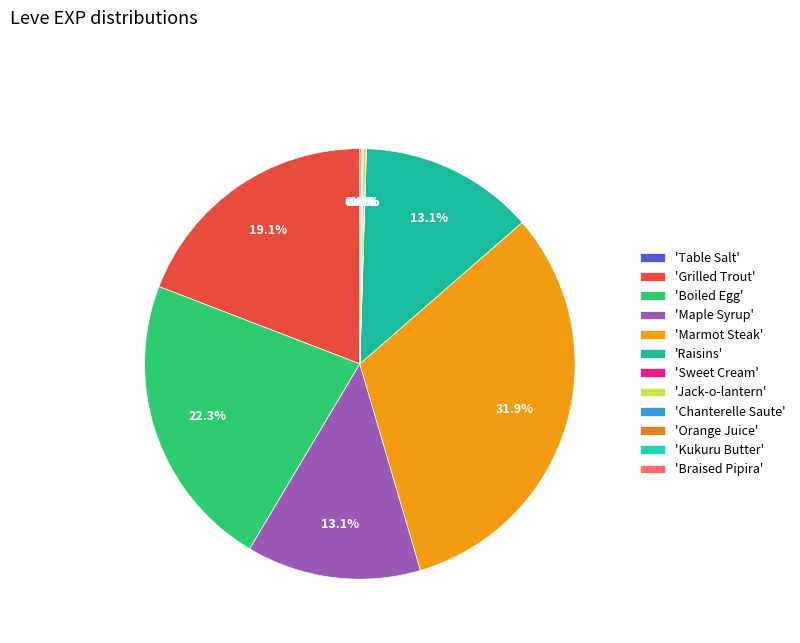

How many segments does this pie chart have?

12